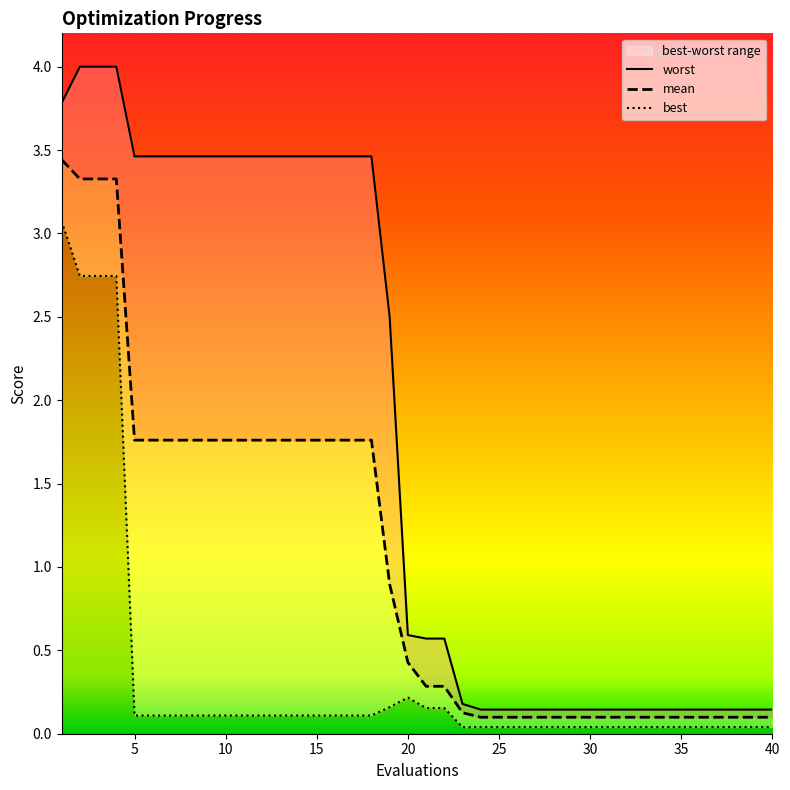

Where is the first local minimum for best?

23